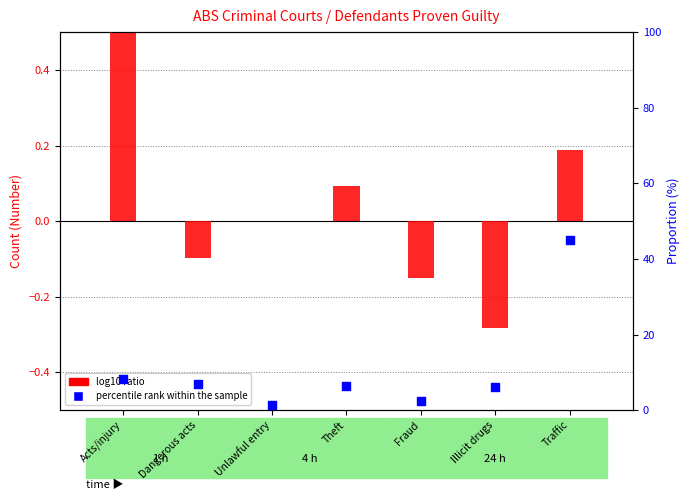

Which series has the largest total across all categories?

percentile rank within the sample